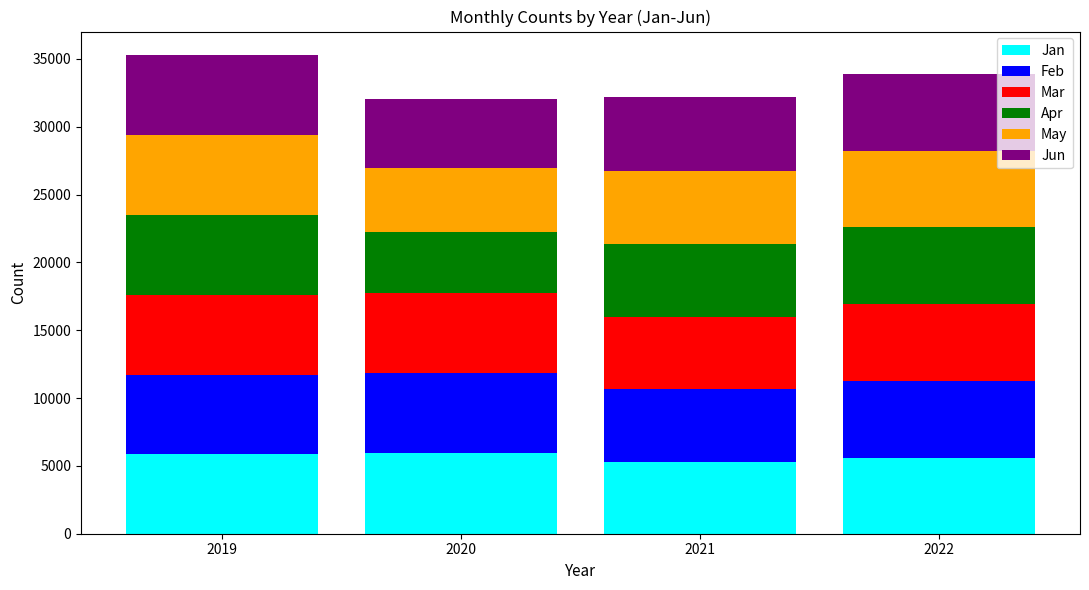

How many bars are there in total?

4